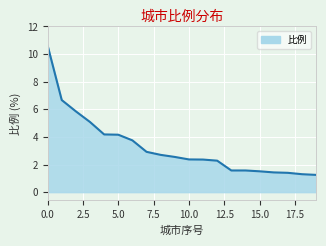

What is the maximum value shown in the chart?

10.6